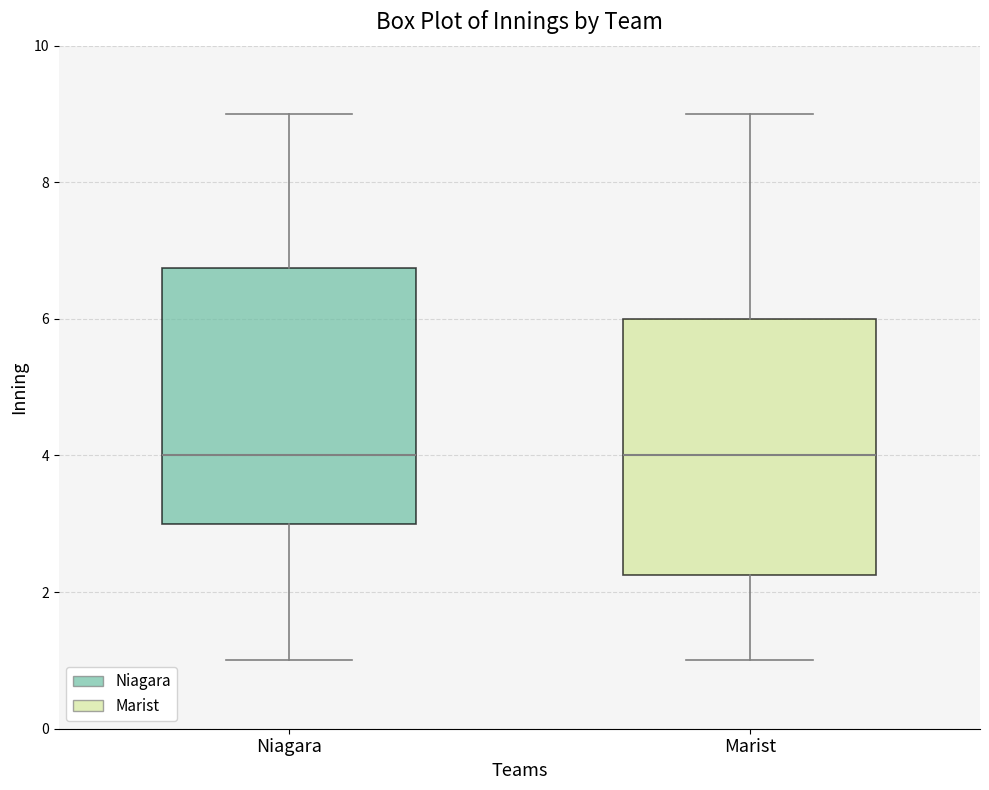

Reading left to right, transcribe this box plot: for each box, give where its median line is, the range the box spans, and where its two whiskers end, as read against the y-axis. The values are not printed on the chart, so give them approximately, as read against the axis.

Niagara: median 4.0, box 3.0 to 6.8, whiskers 1.0 to 9.0
Marist: median 4.0, box 2.2 to 6.0, whiskers 1.0 to 9.0